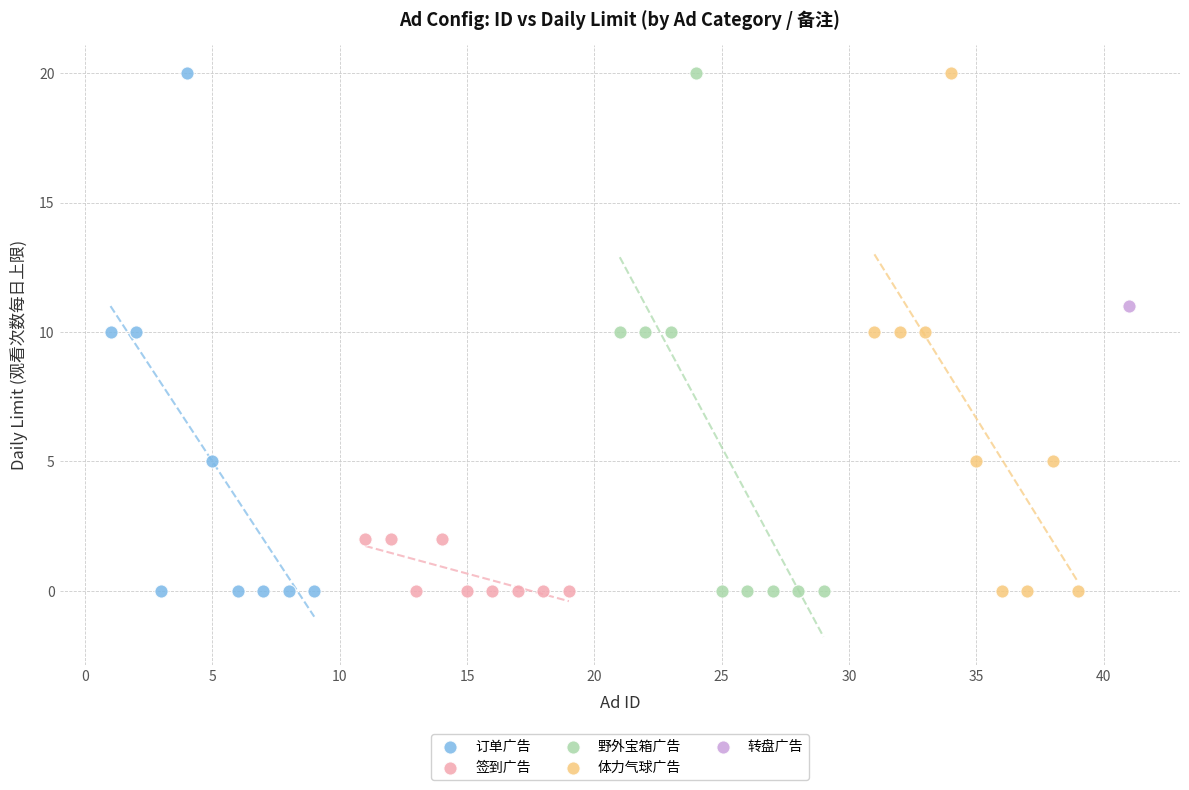

What are all the series names shown in the legend?

订单广告, 签到广告, 野外宝箱广告, 体力气球广告, 转盘广告